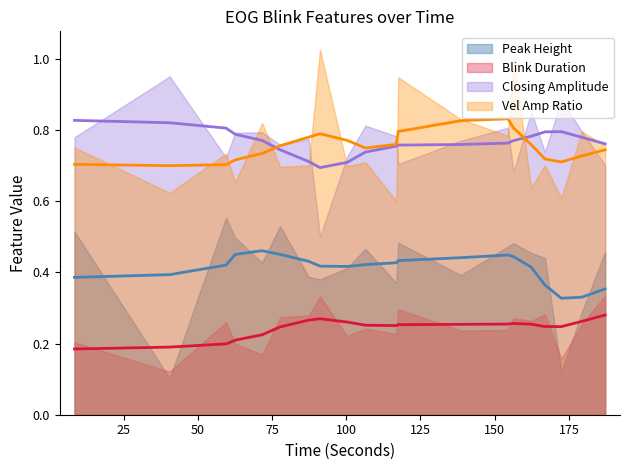

How many distinct data groups are displayed?

4